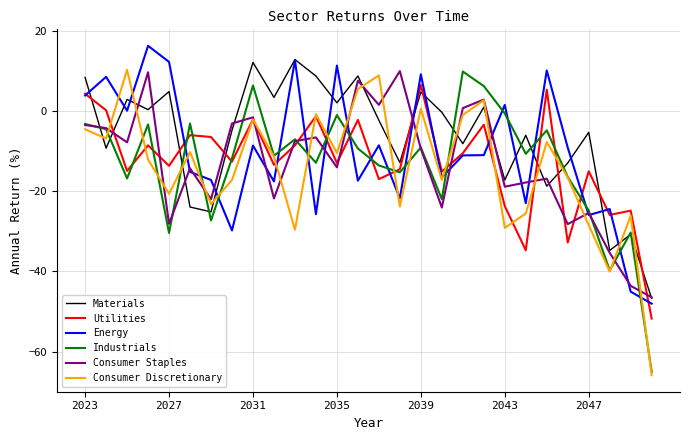

Is this an area chart (filled region under the line)?

No